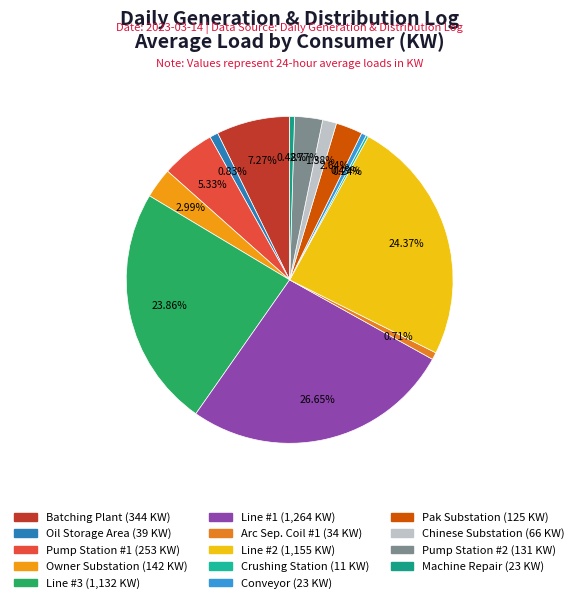

Count the number of slices in the pie.

14